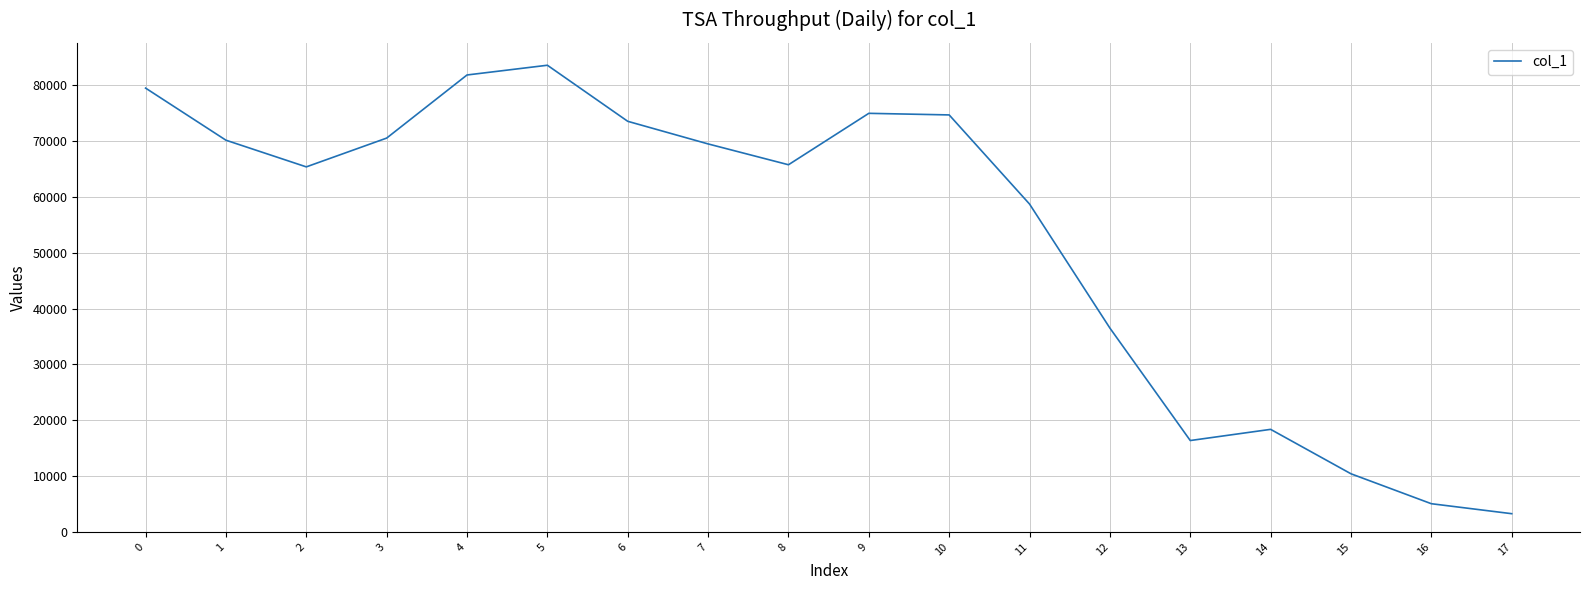

What is the change in value from 9 to 10?

-286